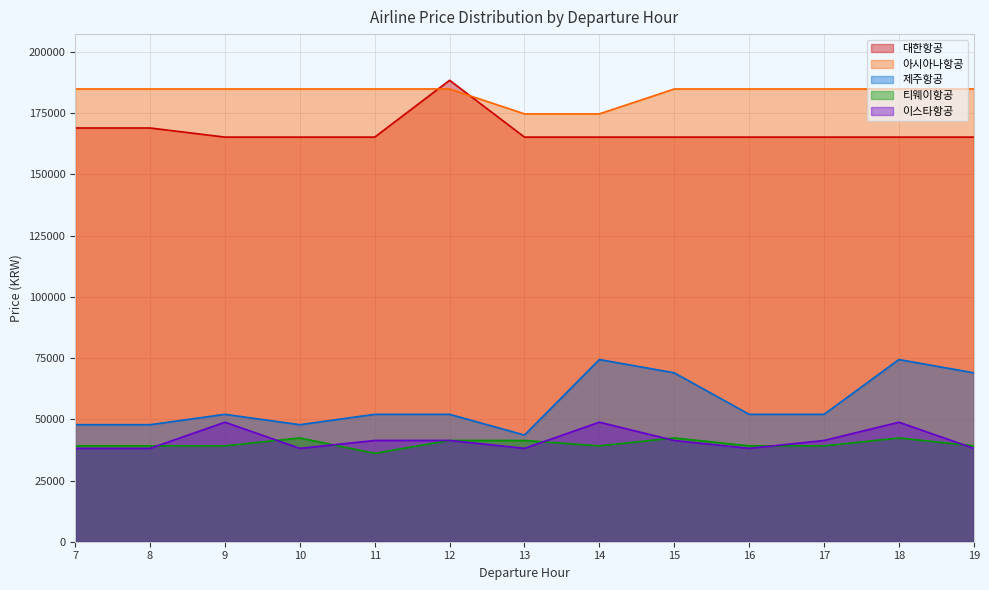

What is the maximum value shown in the chart?

188475